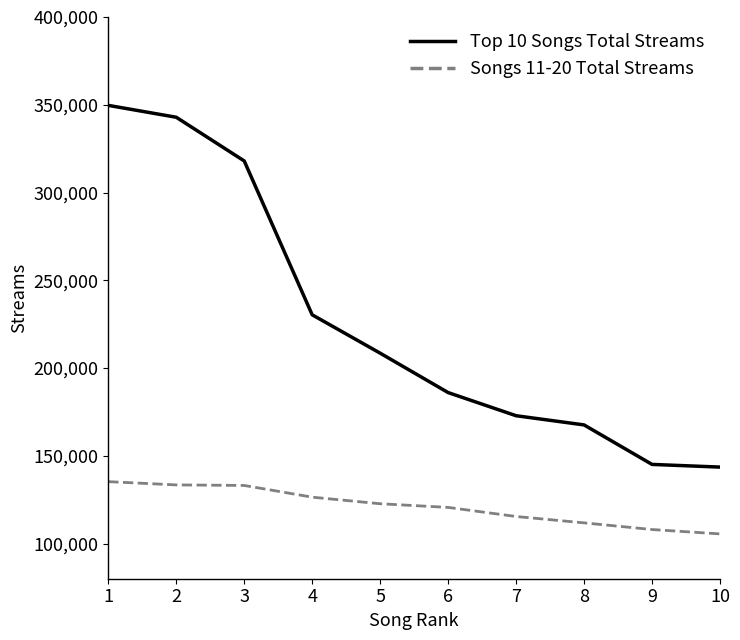

Rank the series at 2 from highest to lowest value.

Top 10 Songs Total Streams, Songs 11-20 Total Streams